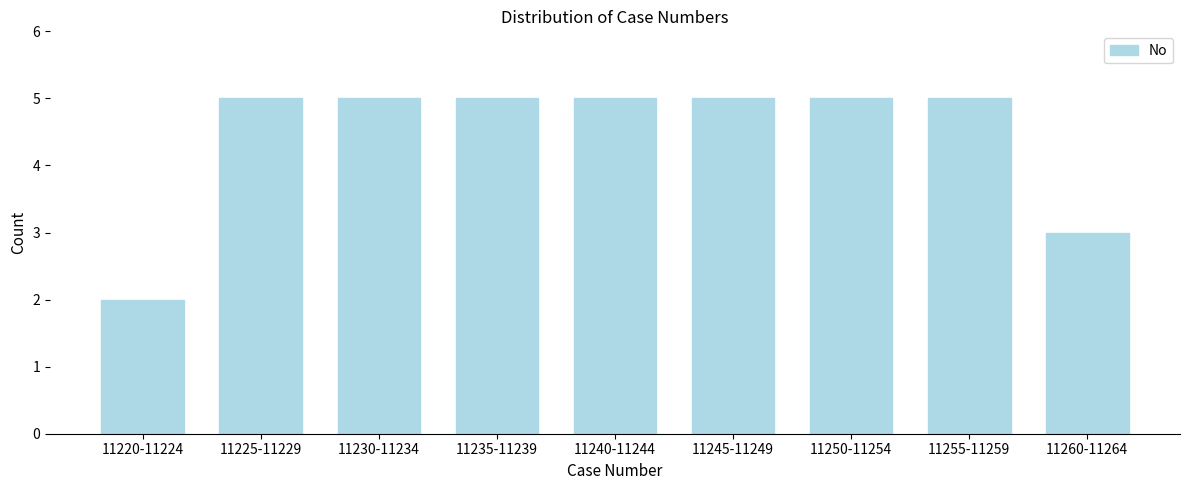

Reading left to right, what are all the values shown in this chart?

2	5	5	5	5	5	5	5	3